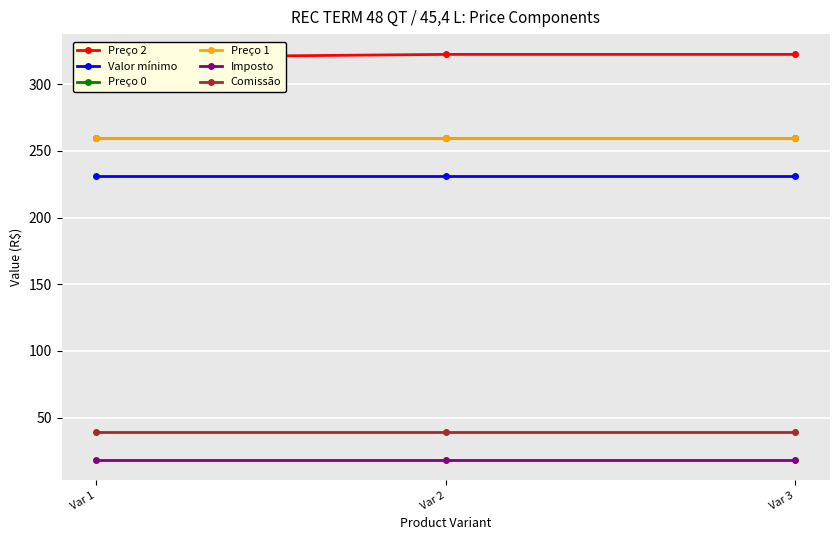

What are all the series names shown in the legend?

Preço 2, Valor mínimo, Preço 0, Preço 1, Imposto, Comissão